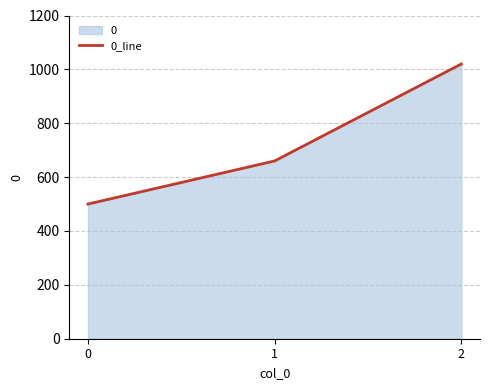

Which has a higher value, 1 or 2?

2